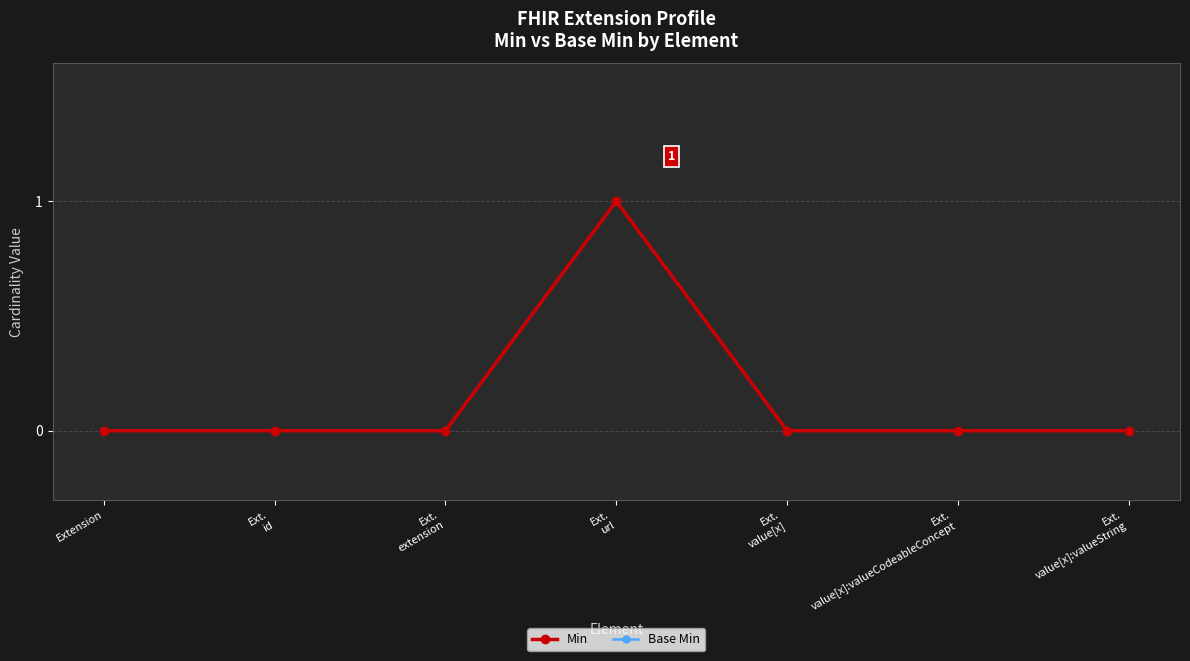

What position from the left is Ext.
value[x]:valueCodeableConcept?

6